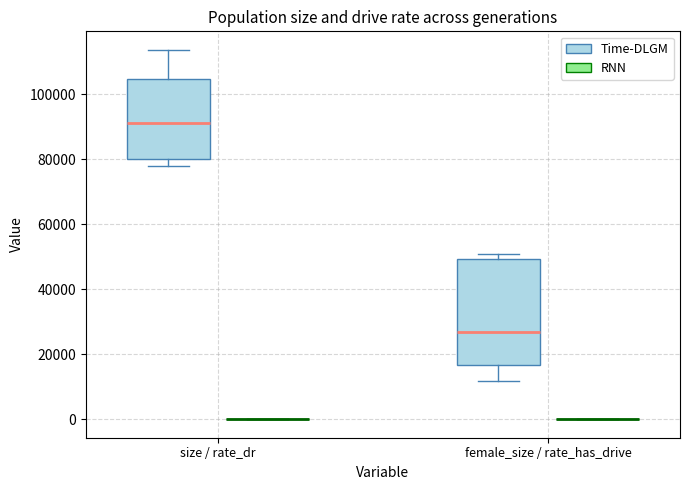

Reading left to right, read every box against the y-axis: the position of its median line, the range the box covers, and the ends of its whiskers. The values are not printed on the chart, so give them approximately, as read against the axis.

size / rate_dr (Time-DLGM): median 92000, box 80000 to 104000, whiskers 78000 to 114000
size / rate_dr (RNN): box collapsed to a line at 0, whiskers 0 to 0
female_size / rate_has_drive (Time-DLGM): median 26000, box 16000 to 50000, whiskers 12000 to 50000 (just above the box's upper edge)
female_size / rate_has_drive (RNN): box collapsed to a line at 0, whiskers 0 to 0